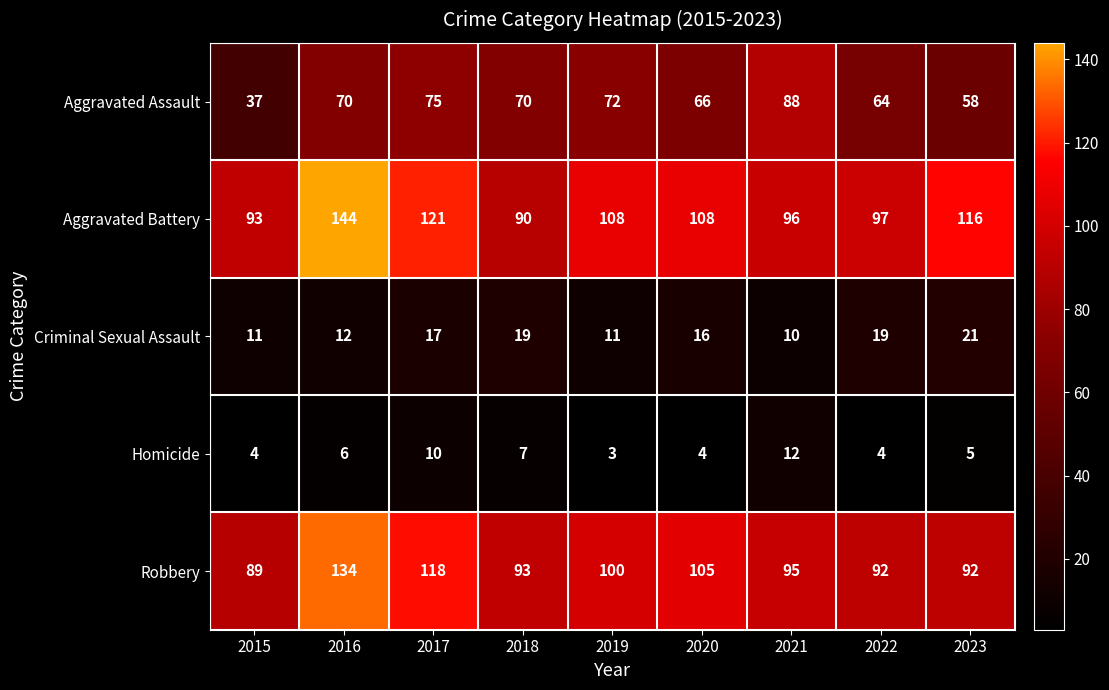

How many values in the Aggravated Battery series are below 108?

4